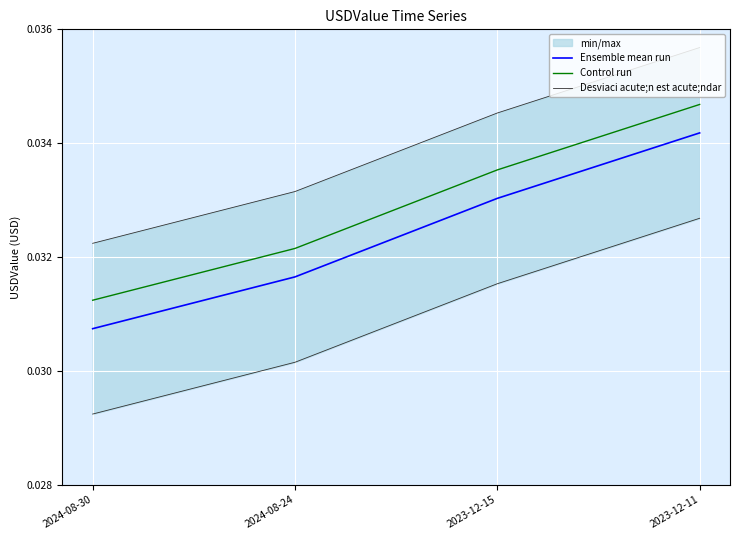

List the series in order of their peak value, lowest first.

Desviaci acute;n est acute;ndar, Ensemble mean run, Control run